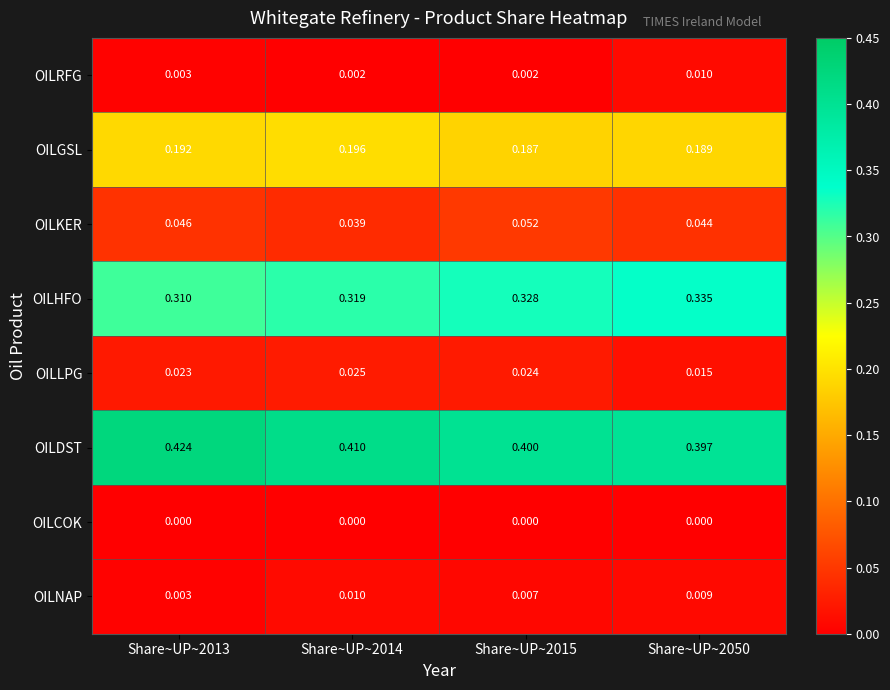

Between Share~UP~2015 and Share~UP~2050, which series saw the biggest shift?

OILLPG